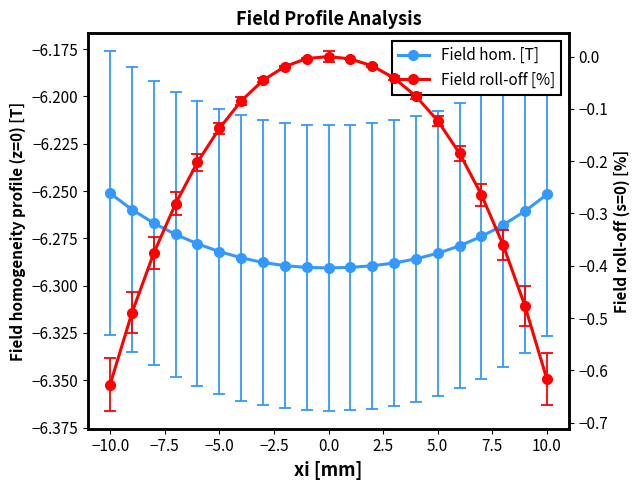

True or false: Field homogeneity [T] and Field roll-off [%] intersect in this chart.

False